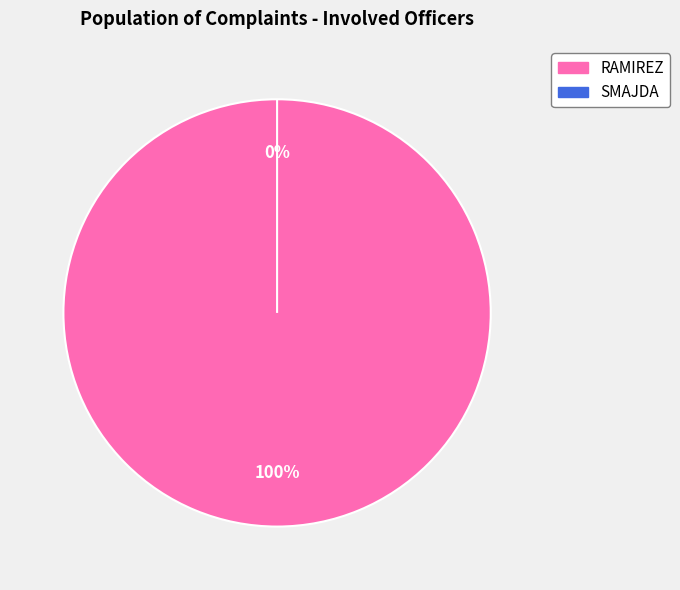

Count the number of slices in the pie.

2